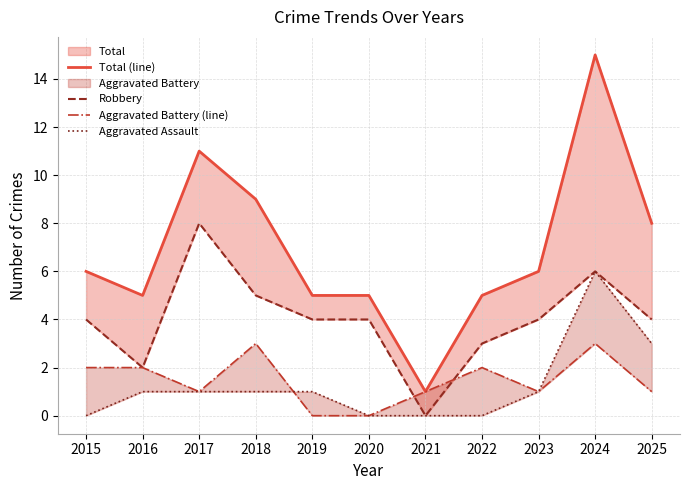

Is the value of Aggravated Battery (line) at 2017 greater than the value of Robbery at 2015?

No